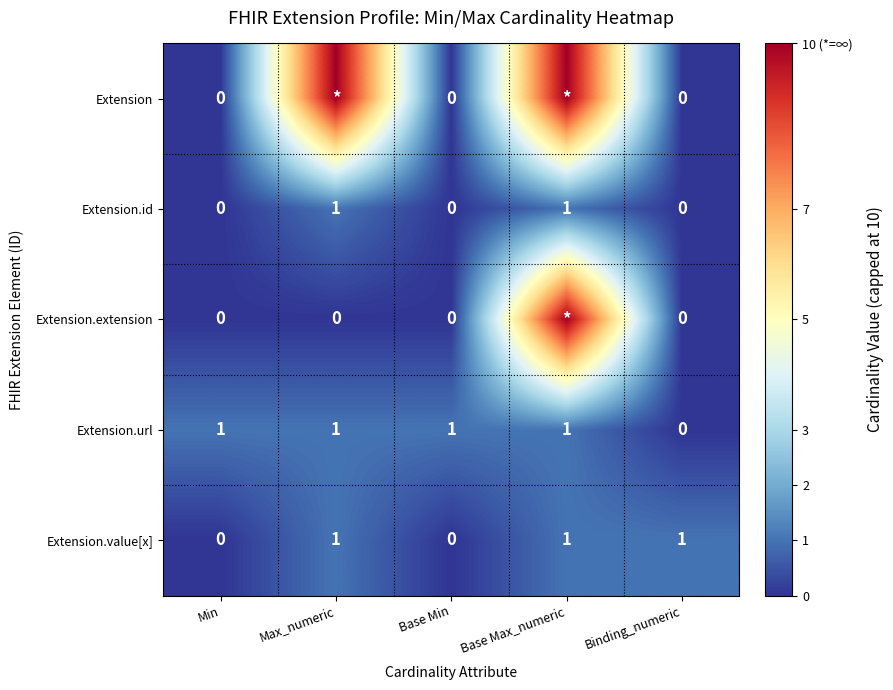

The Extension.value[x] series shows 1 at Base Max_numeric. True or false?

True